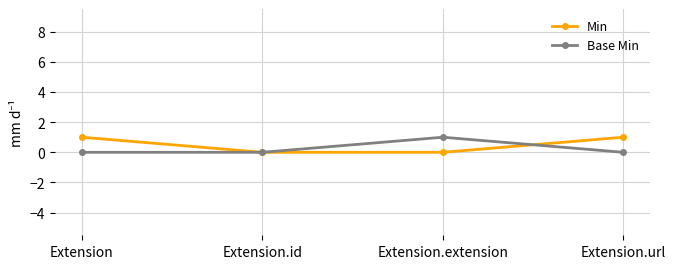

What is the highest value of the Base Min series?

1